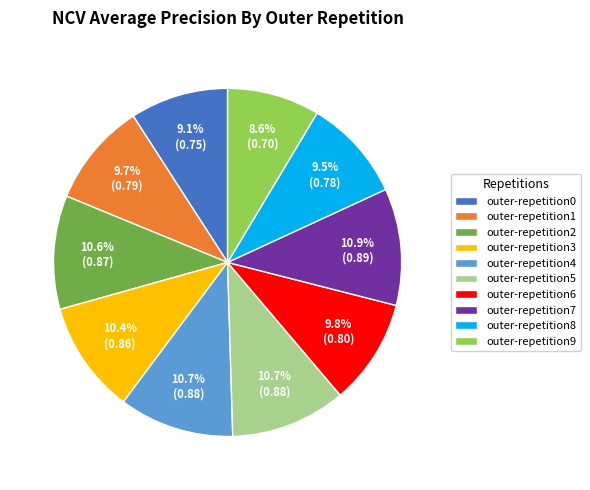

Which category has the smallest portion of the pie?

outer-repetition9